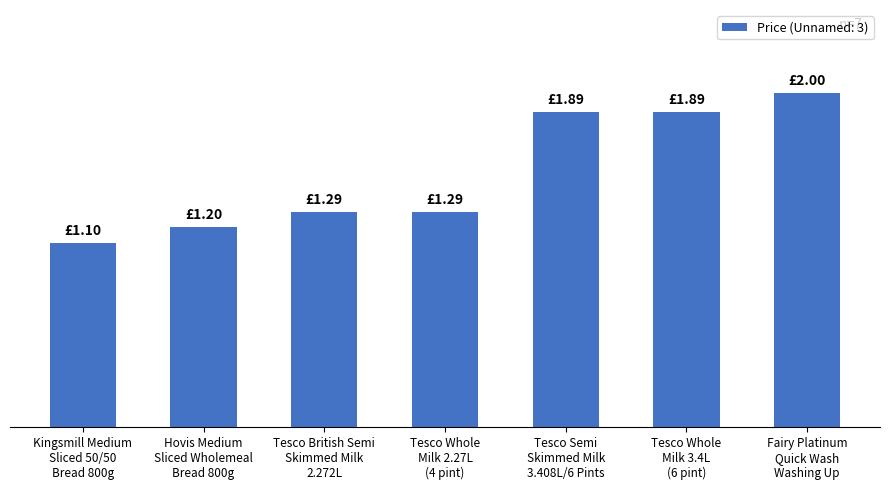

What is the smallest value displayed?

1.1